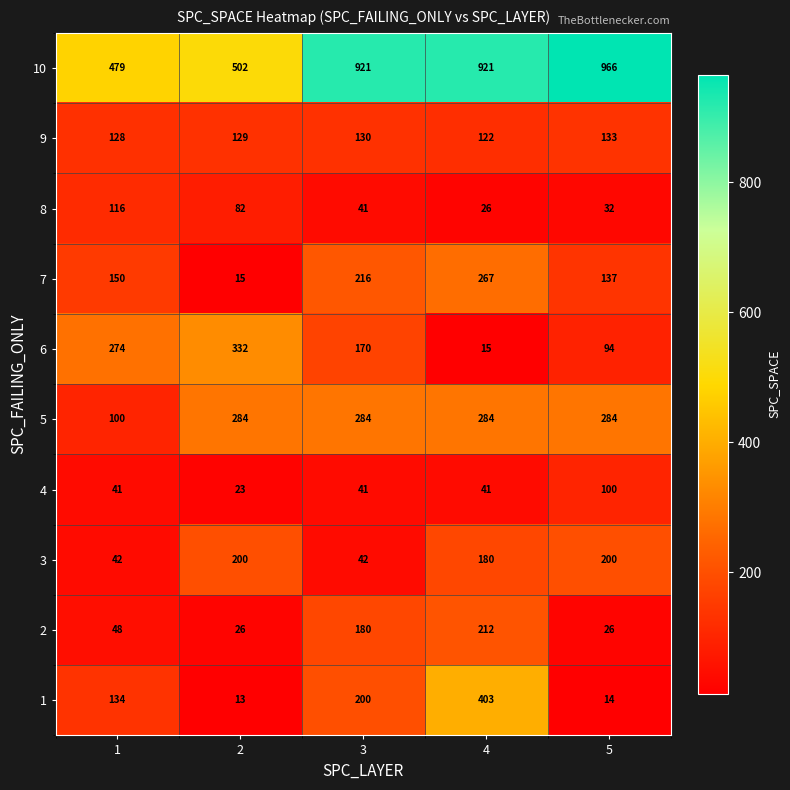

What is the minimum value for 1?

13